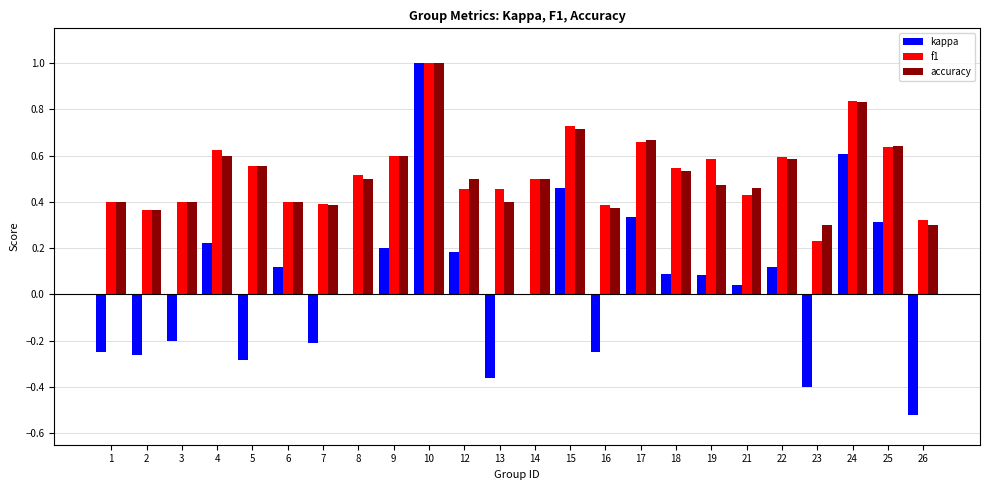

What is the total value across all series at 19?

1.1